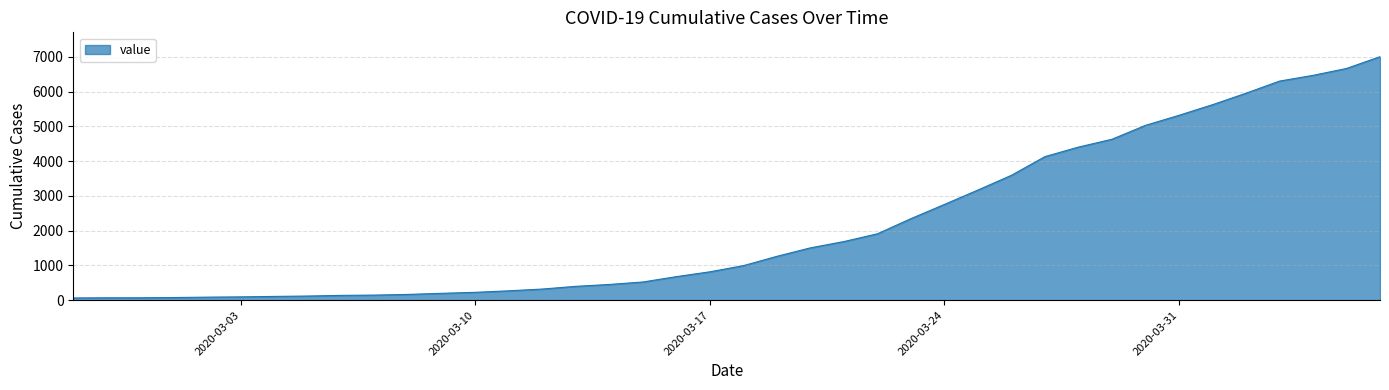

What is the greatest value displayed?

7003